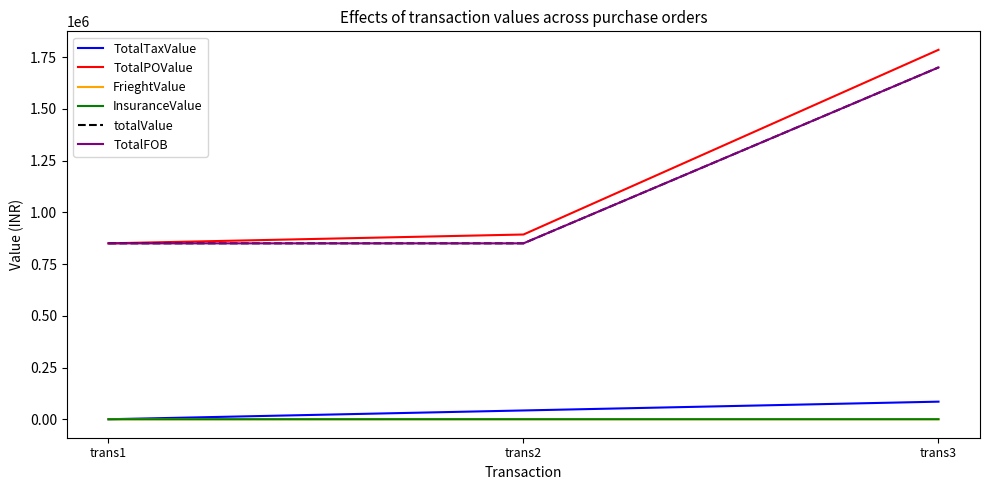

The value of InsuranceValue at trans3 is 100. True or false?

True